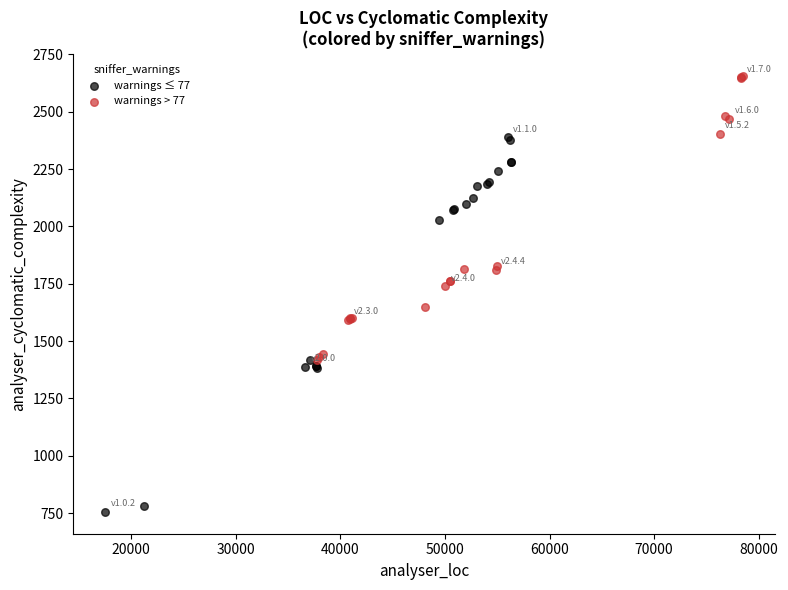

Which series contains the highest Y value?

warnings > 77